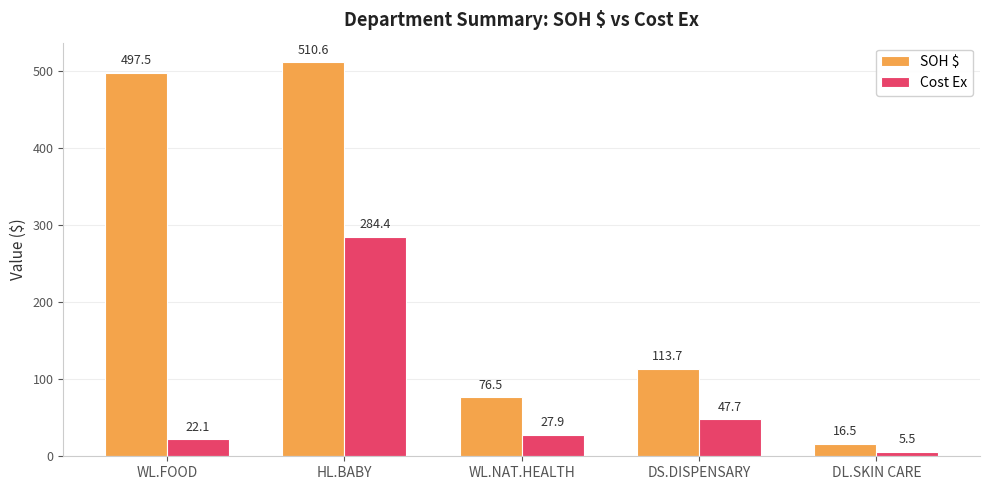

What is the spread (max minus min) of values at WL.FOOD?

475.4